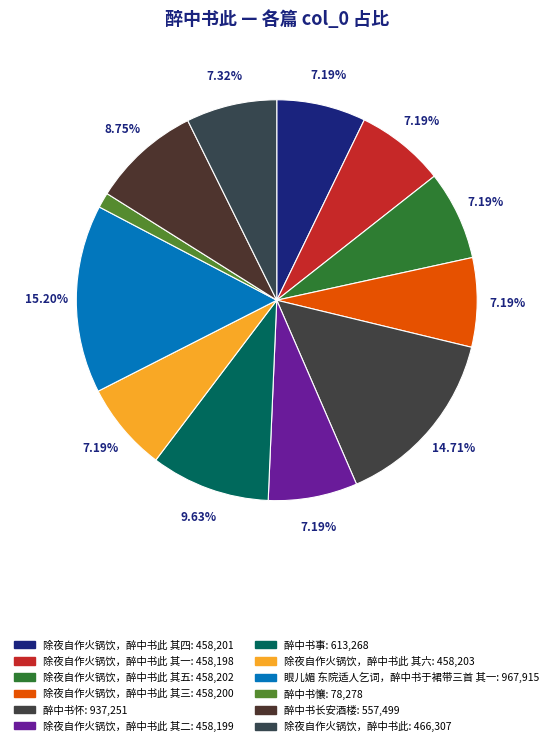

How many slices are in this pie chart?

12